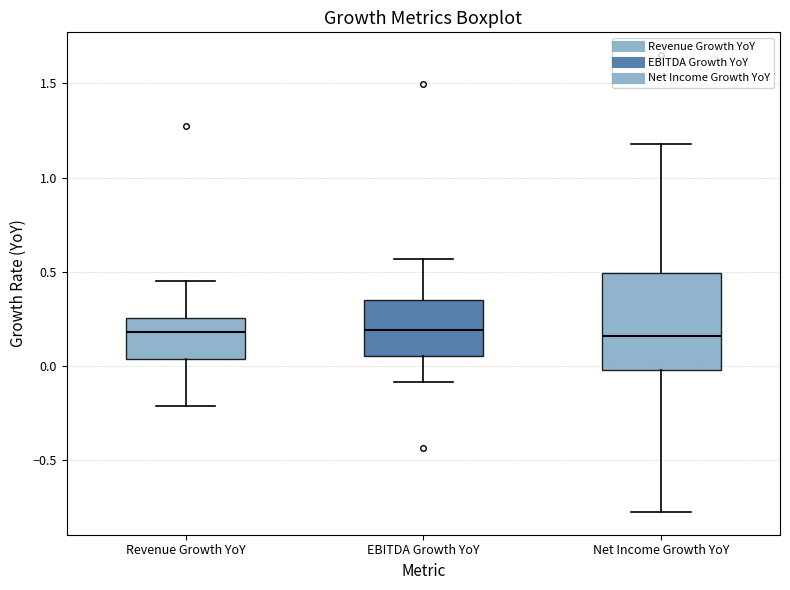

Comparing the boxes themselves (not the whiskers), which one is the tallest?

Net Income Growth YoY